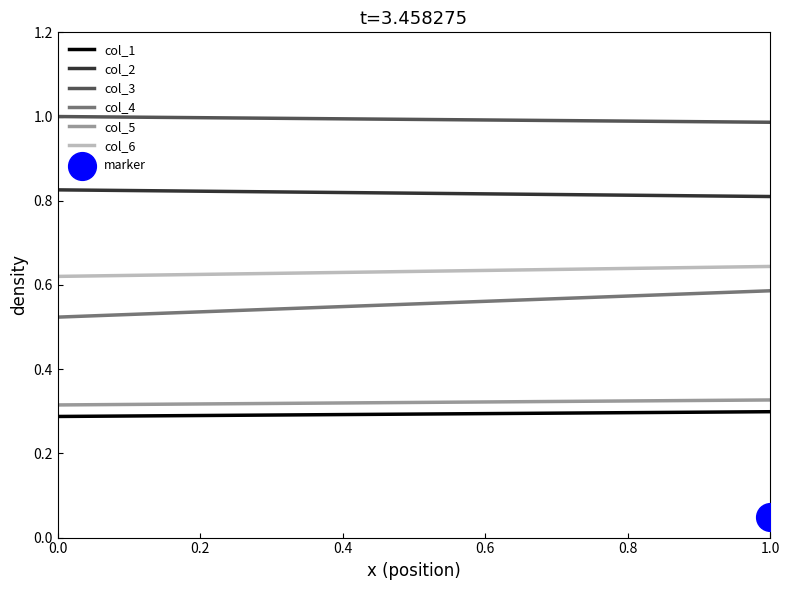

Which series reaches the minimum Y coordinate?

col_1